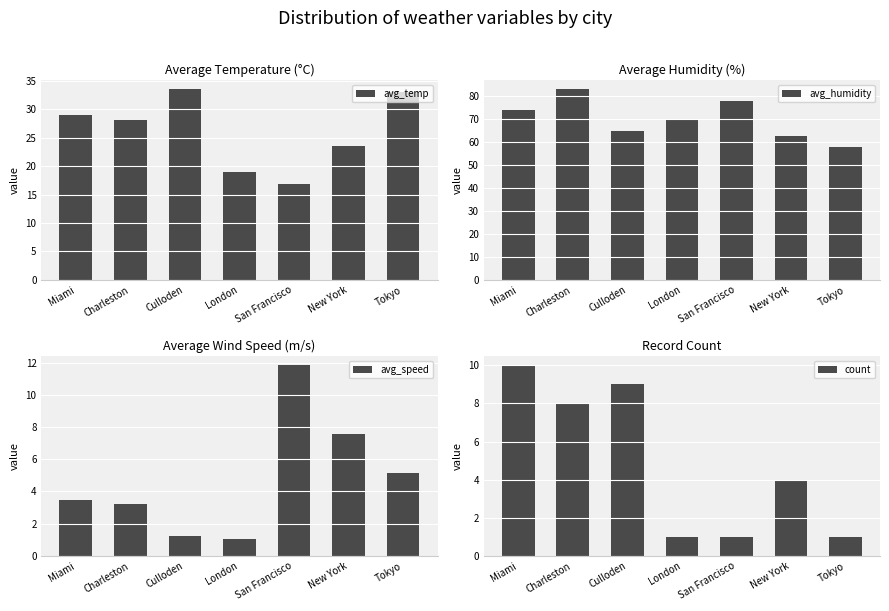

Between Miami and New York, which series saw the biggest shift?

avg_humidity